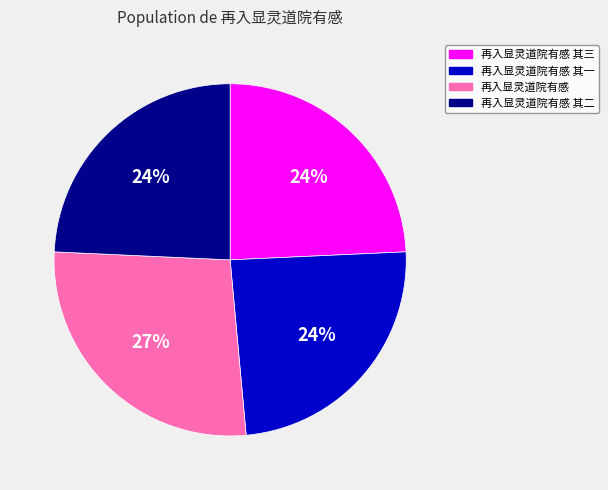

Which slice is the largest?

再入显灵道院有感